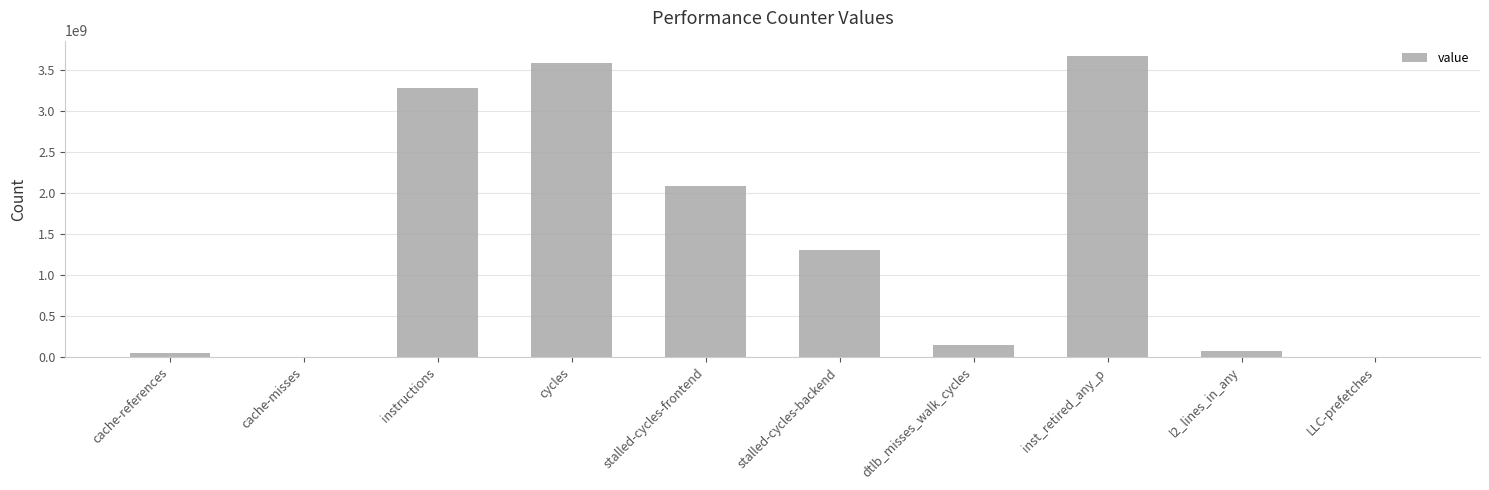

Where does the data first go above 1302051281?

instructions